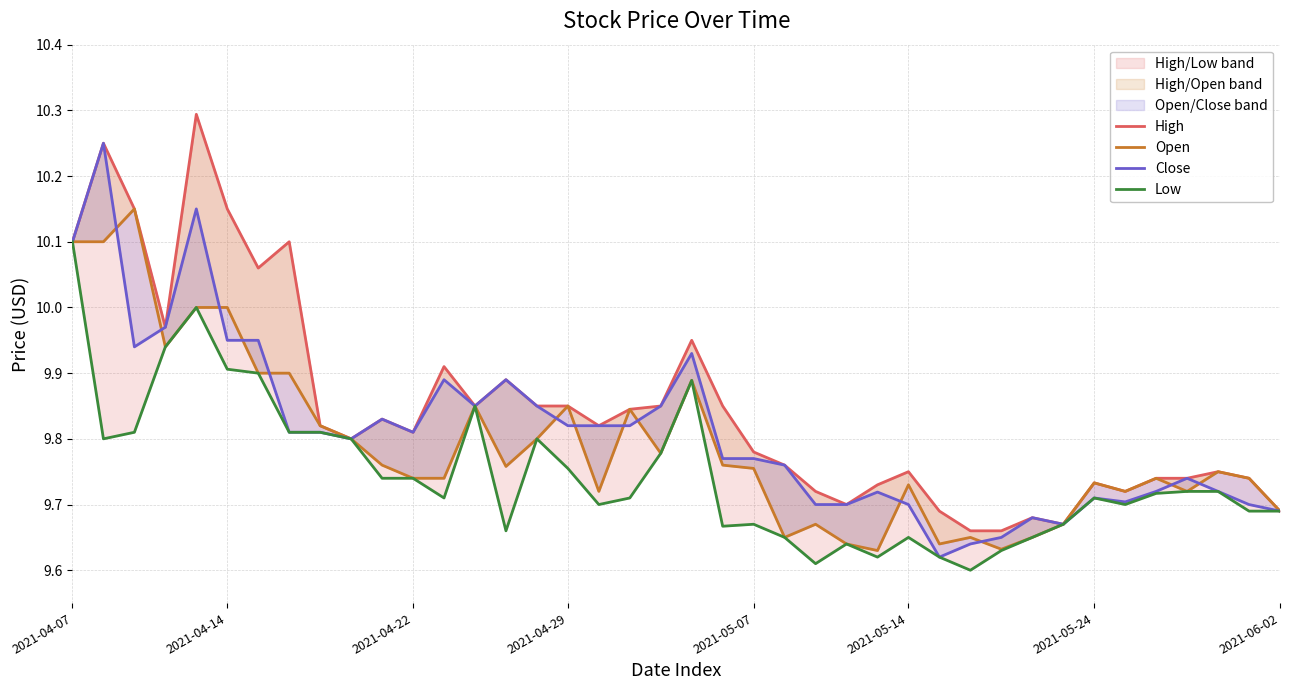

Which series has the largest total across all categories?

High